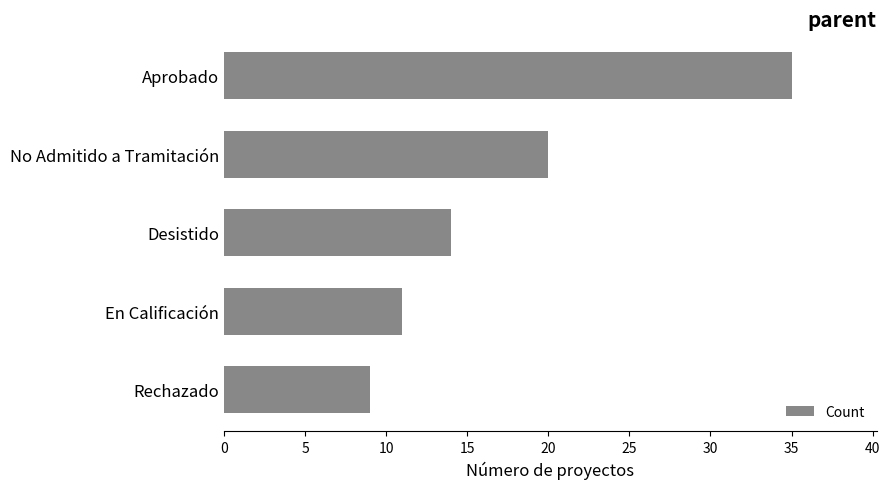

List the labels in order of value, largest first.

Aprobado, No Admitido a Tramitación, Desistido, En Calificación, Rechazado